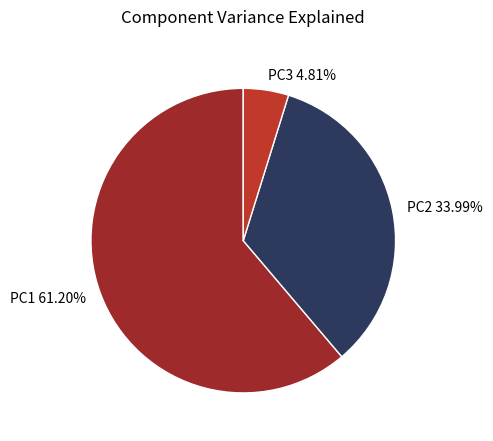

Which has a higher value, PC1 or PC2?

PC1